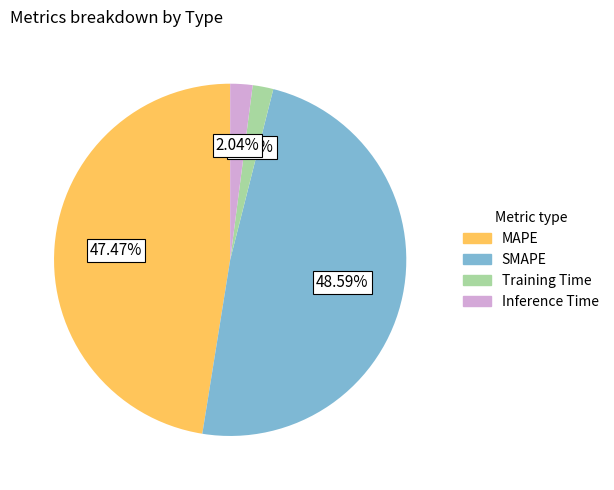

To the nearest percent, what is the combined percentage of SMAPE and Training Time?

50%